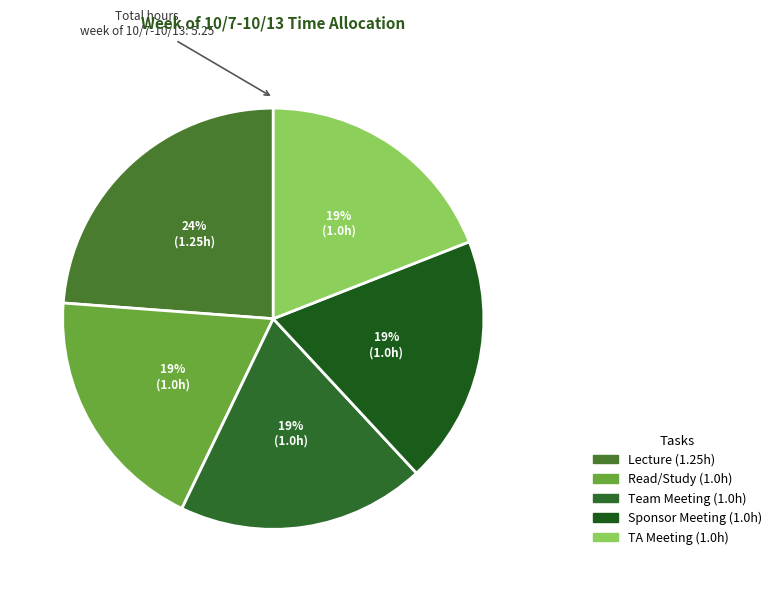

Combined, what portion of the pie is Lecture and TA Meeting?

42.9%